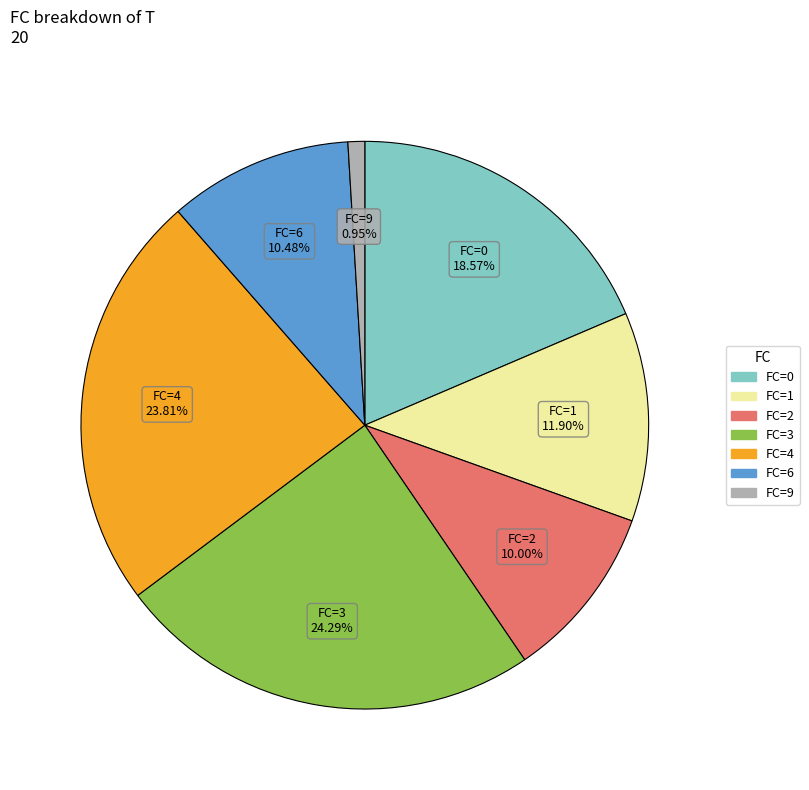

Count the number of slices in the pie.

7